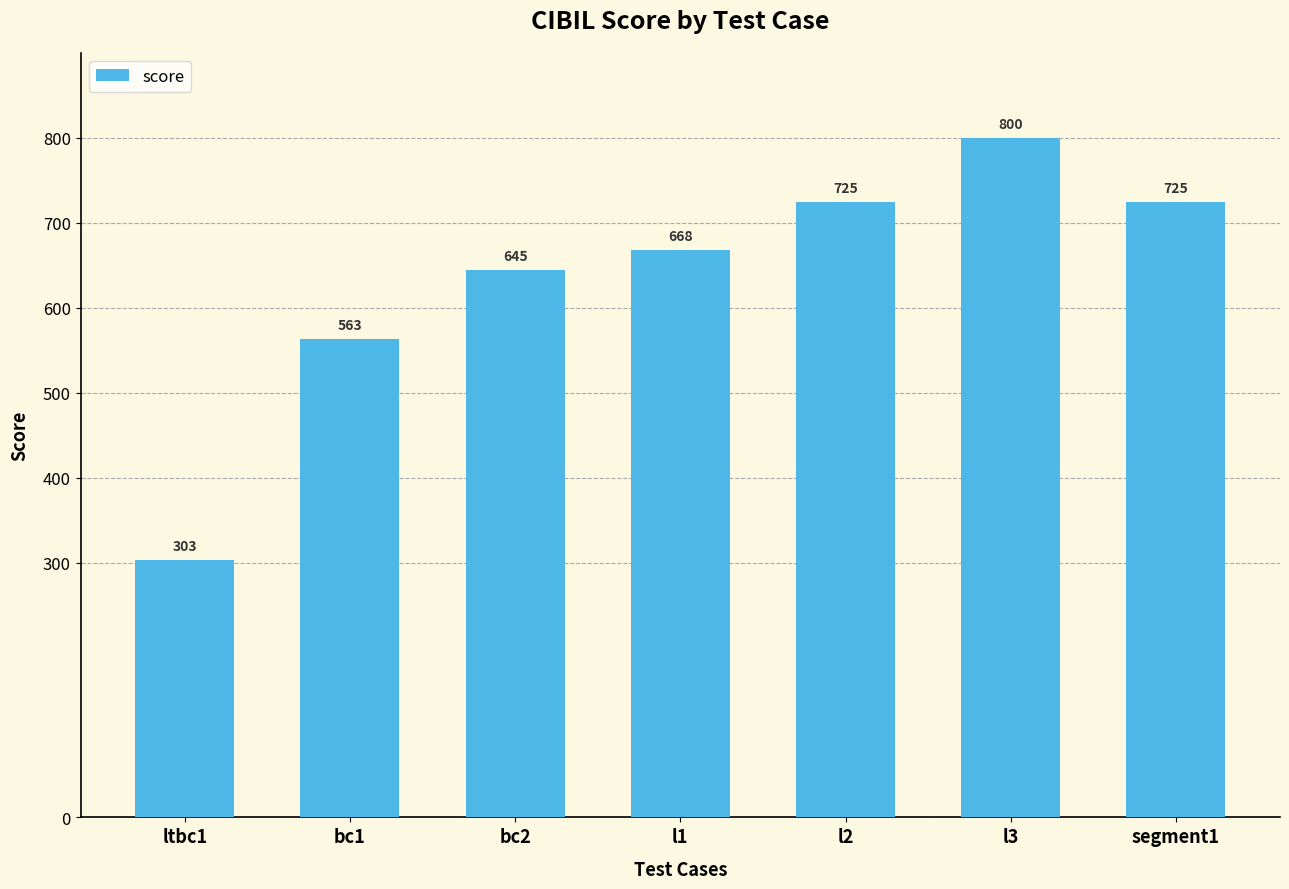

The chart shows a value of 725 at segment1. True or false?

True